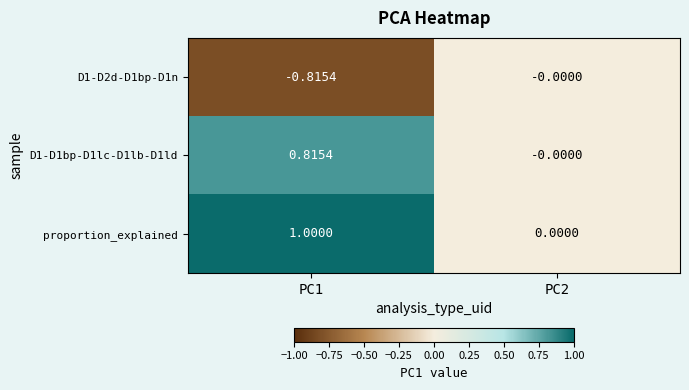

Is the value of proportion_explained at PC2 greater than the value of D1-D1bp-D1lc-D1lb-D1ld at PC1?

No